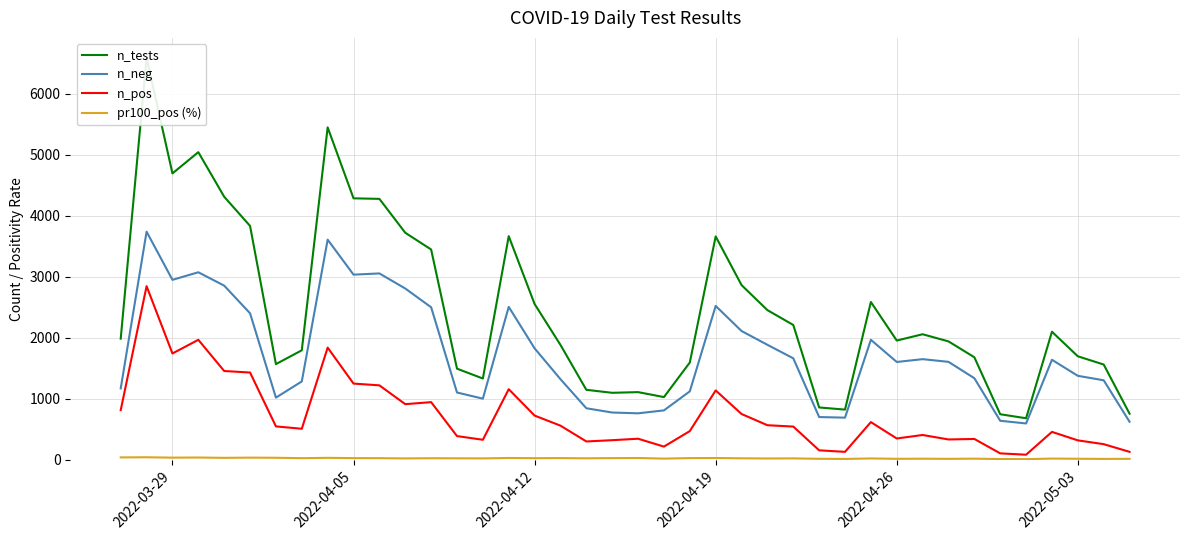

Which series has the largest range (max minus min)?

n_tests